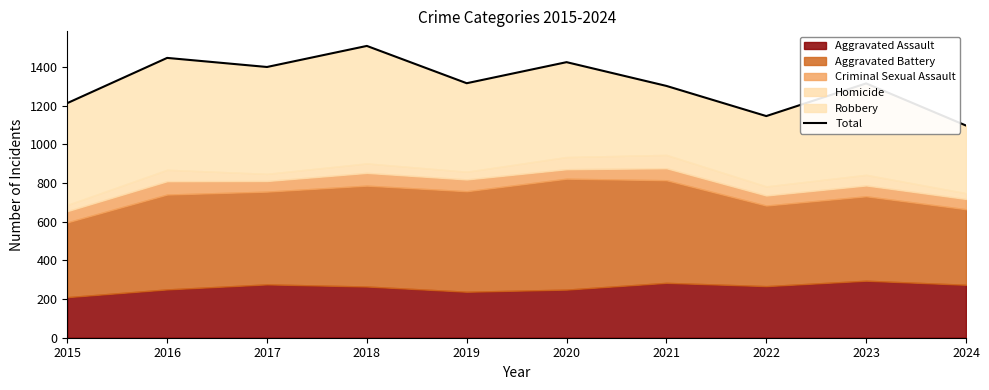

How many lines are shown in the chart?

1